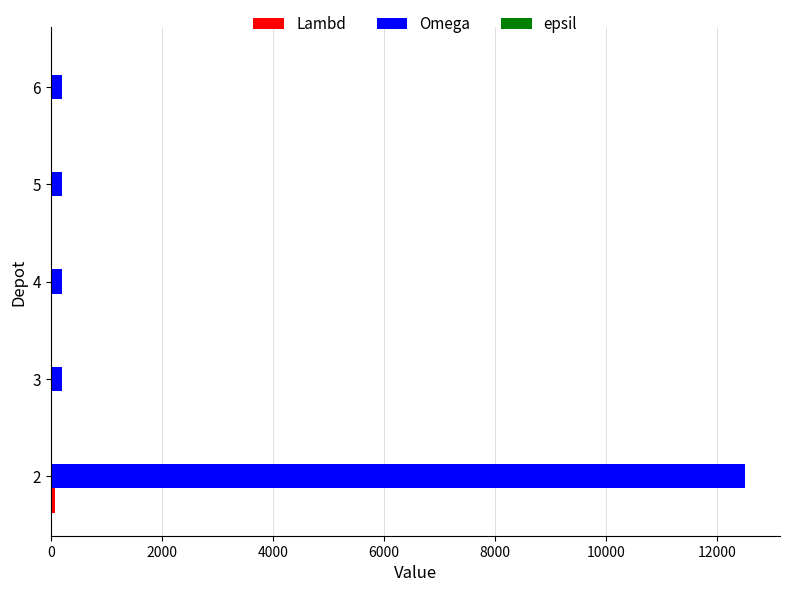

Which series changed the most between 2 and 5?

Omega